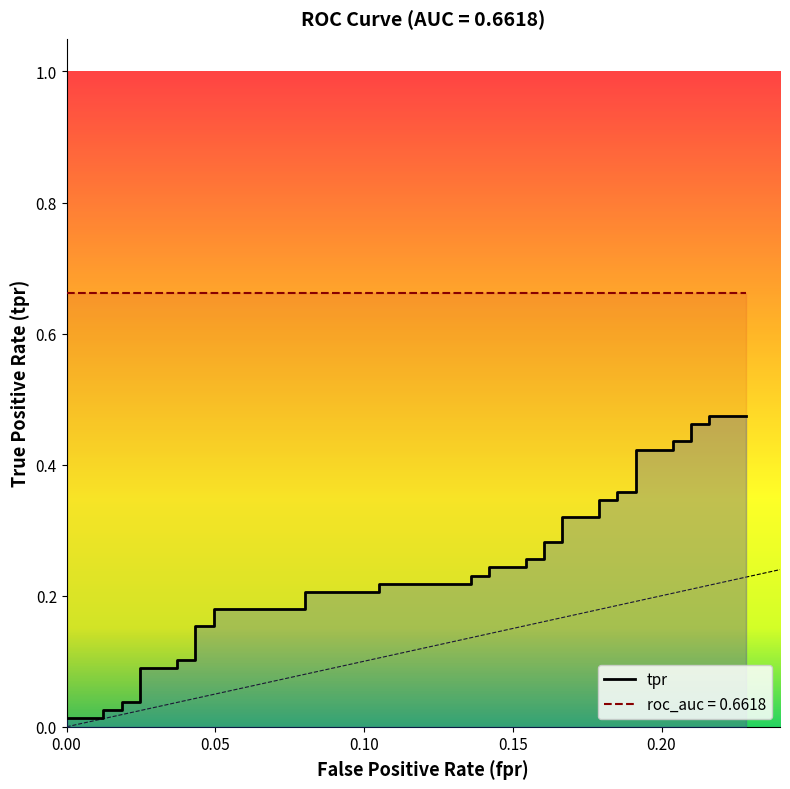

The value at 38 is 0.7. True or false?

False